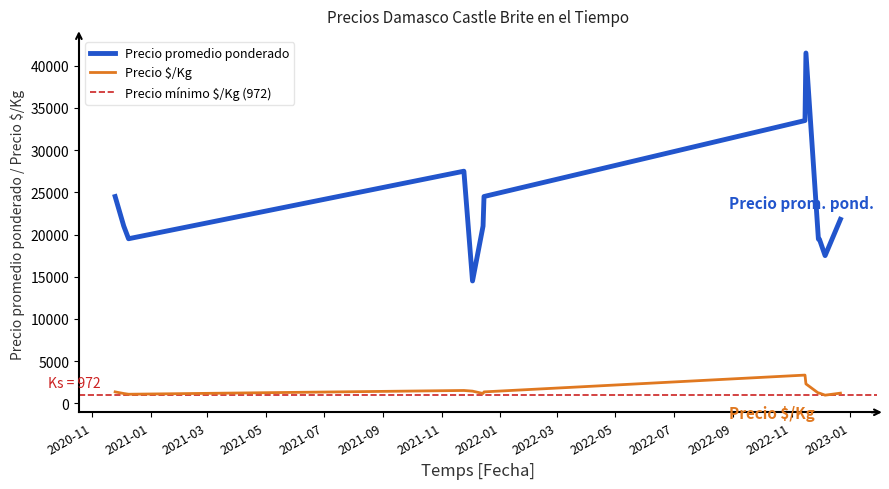

Is the value of Precio promedio ponderado at 2022-11-16 greater than the value of Precio $/Kg at 2020-11-25?

Yes